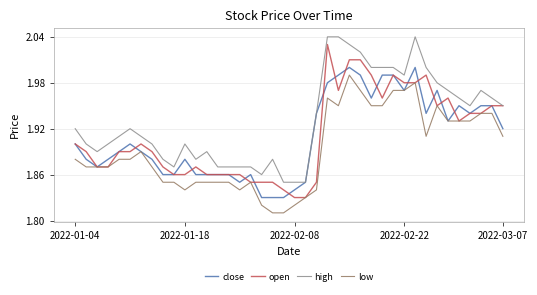

True or false: high and low intersect in this chart.

False